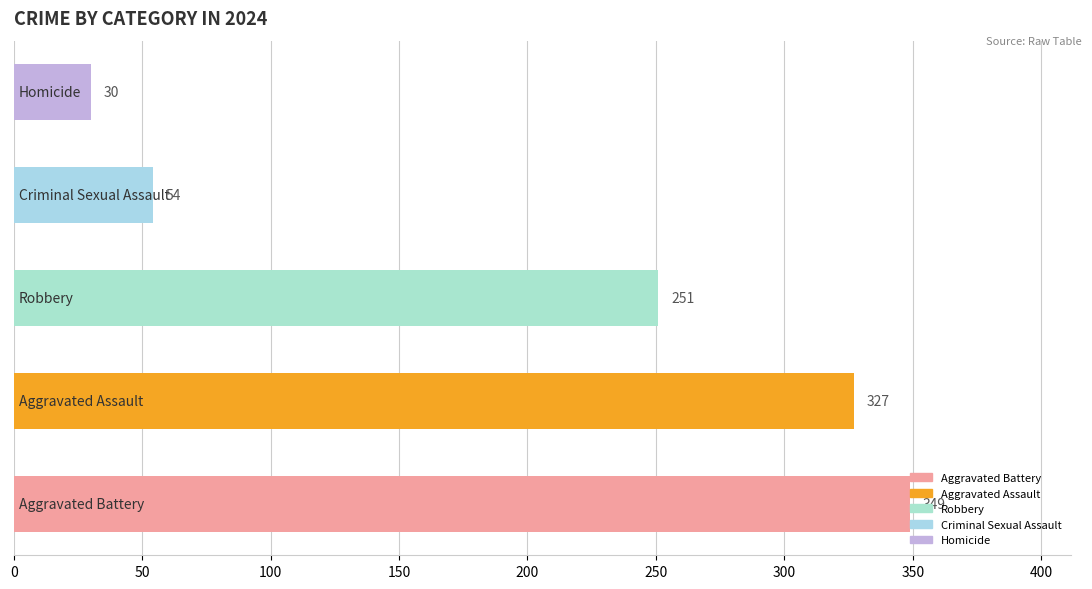

What is the sum of all values?

1011